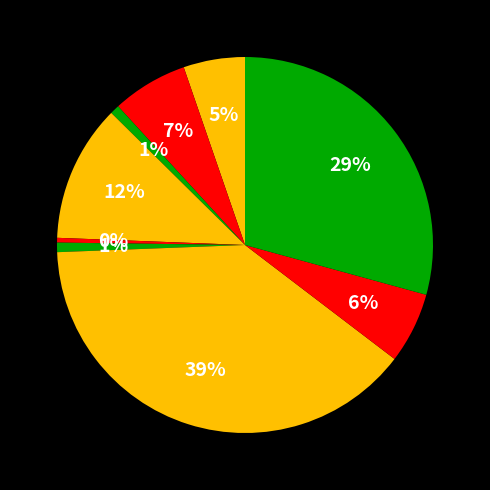

How many slices are in this pie chart?

9